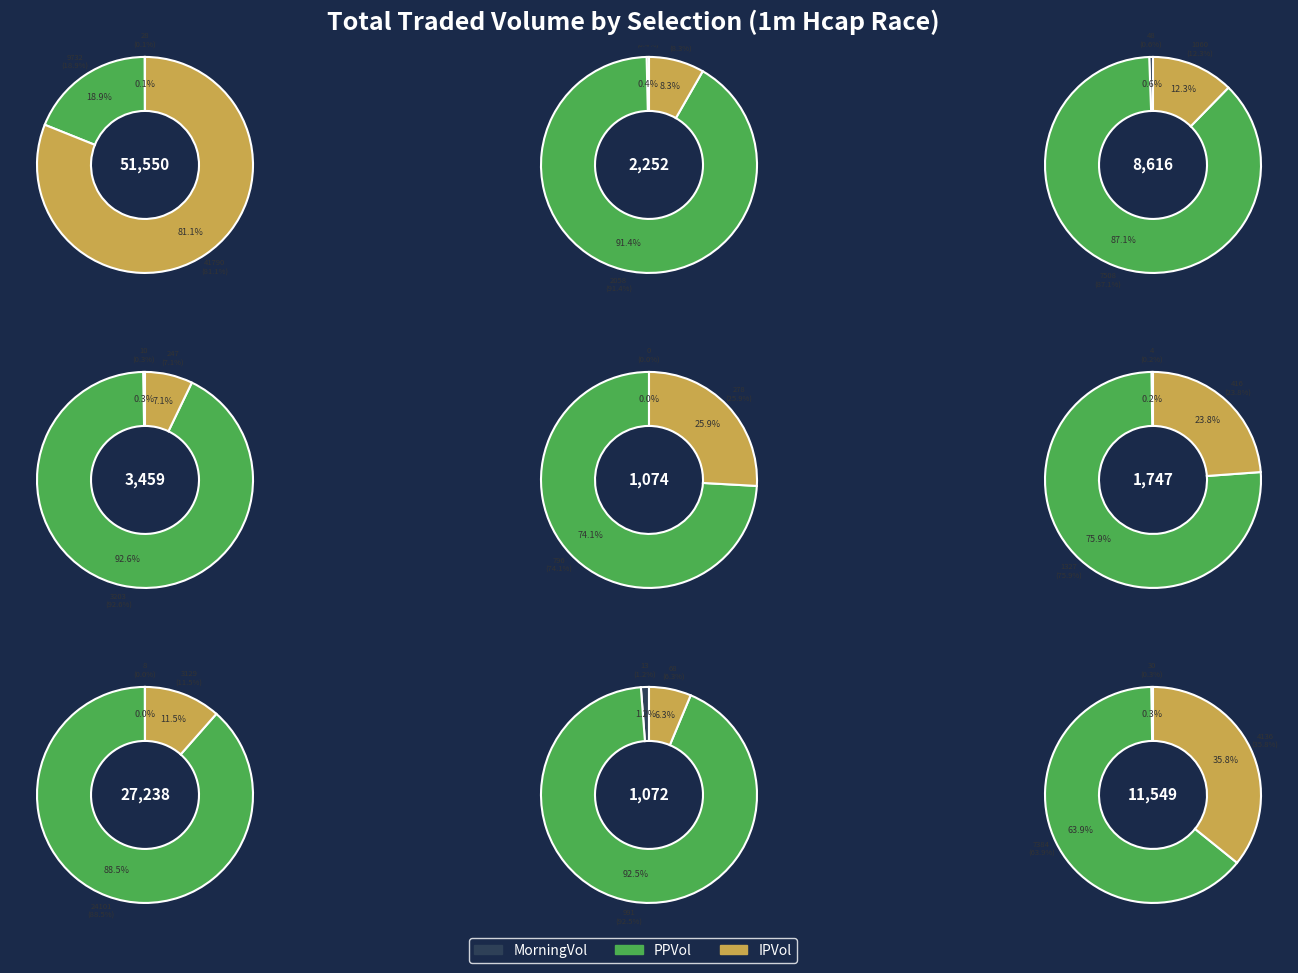

How much of the chart is everything except Spanish Cross?

81.1%